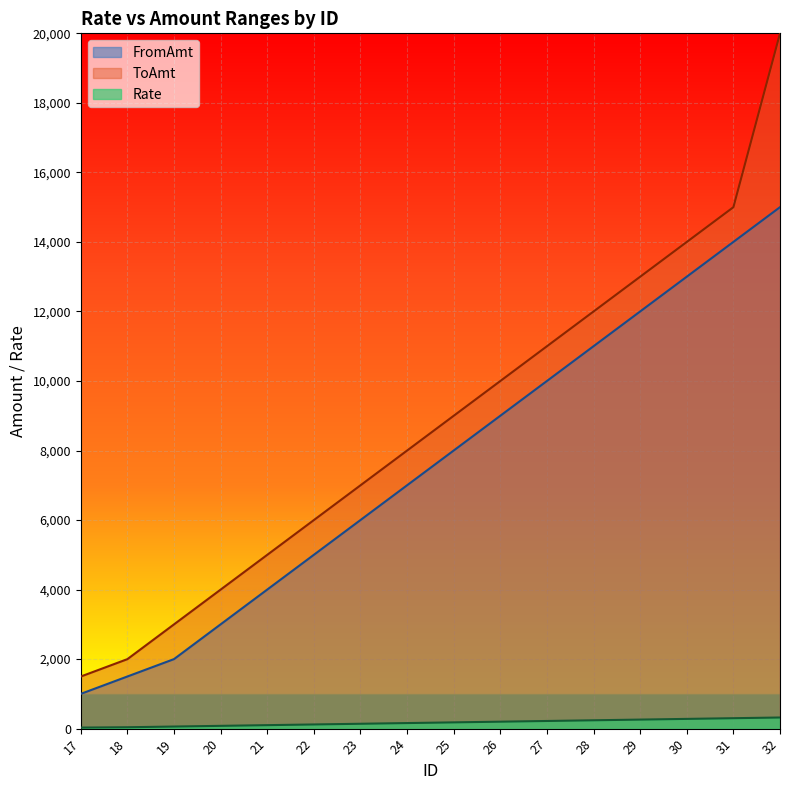

Does the chart display data point markers on the line(s)?

No